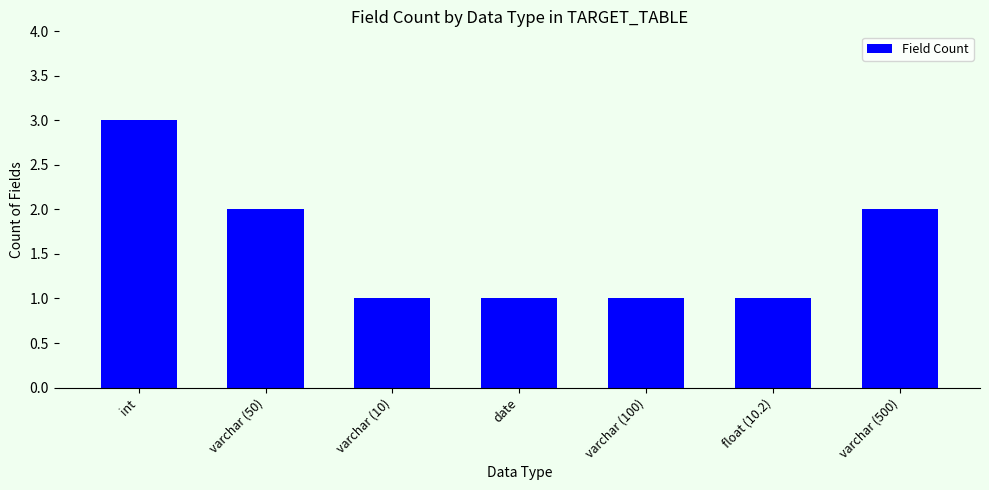

Reading left to right, what are all the values shown in this chart?

3	2	1	1	1	1	2